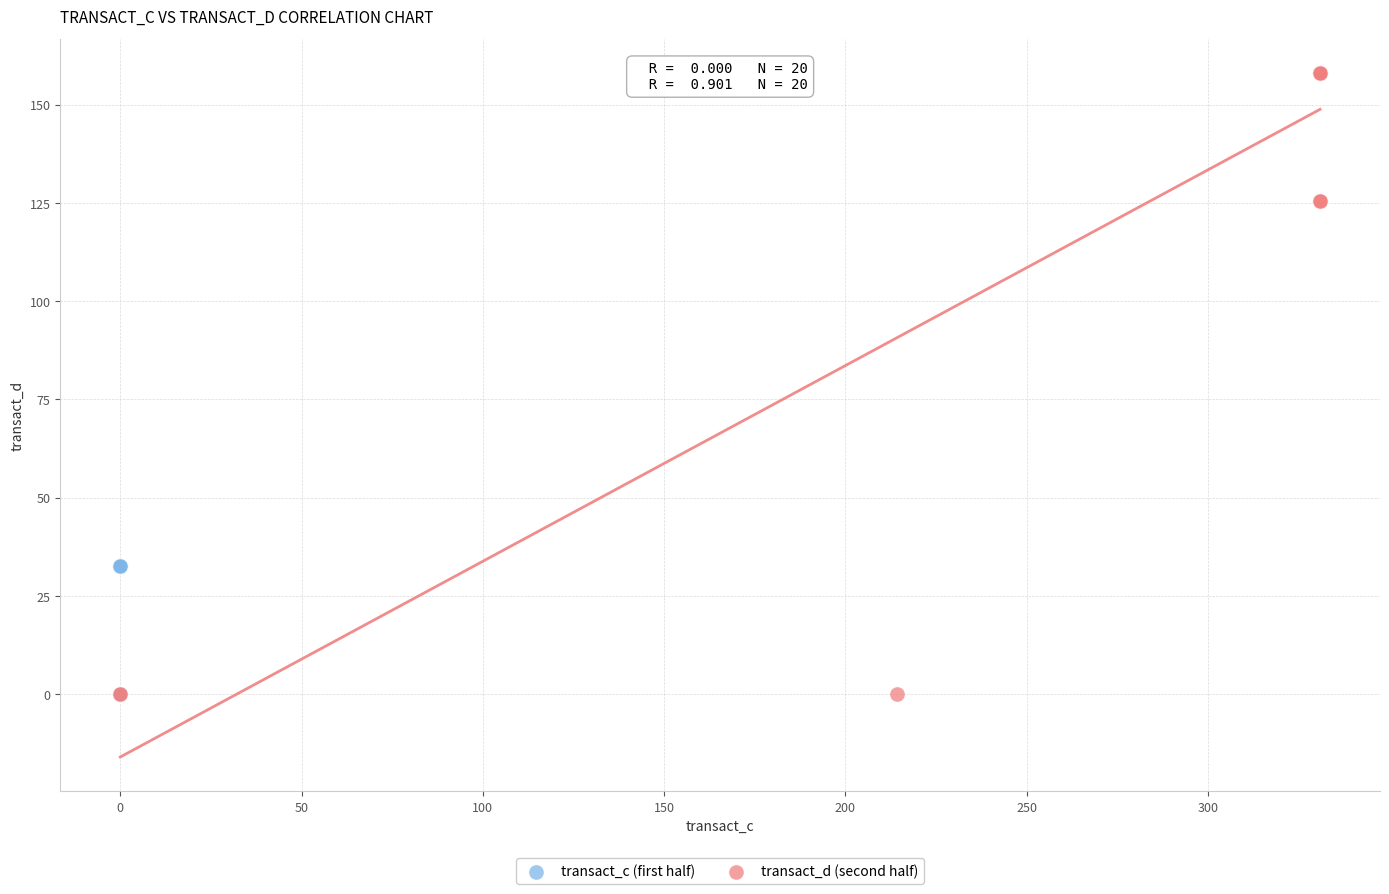

Which series reaches the maximum Y coordinate?

transact_d (second half)